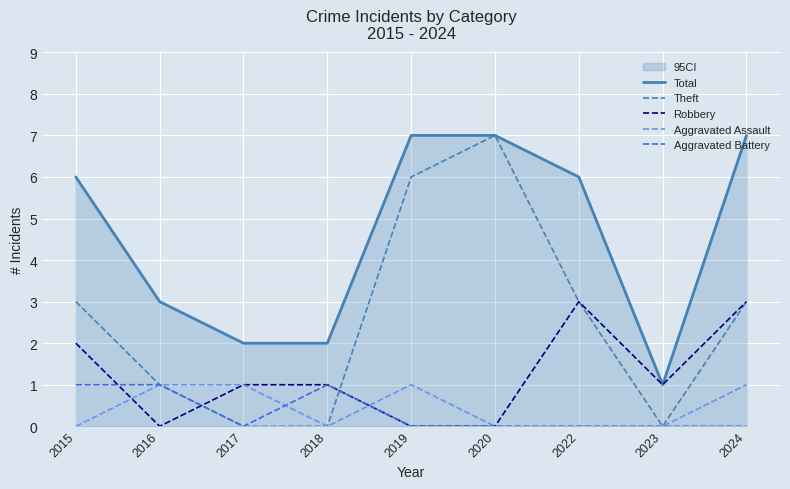

In Aggravated Assault, how many points are higher than both neighbors (excluding endpoints)?

1